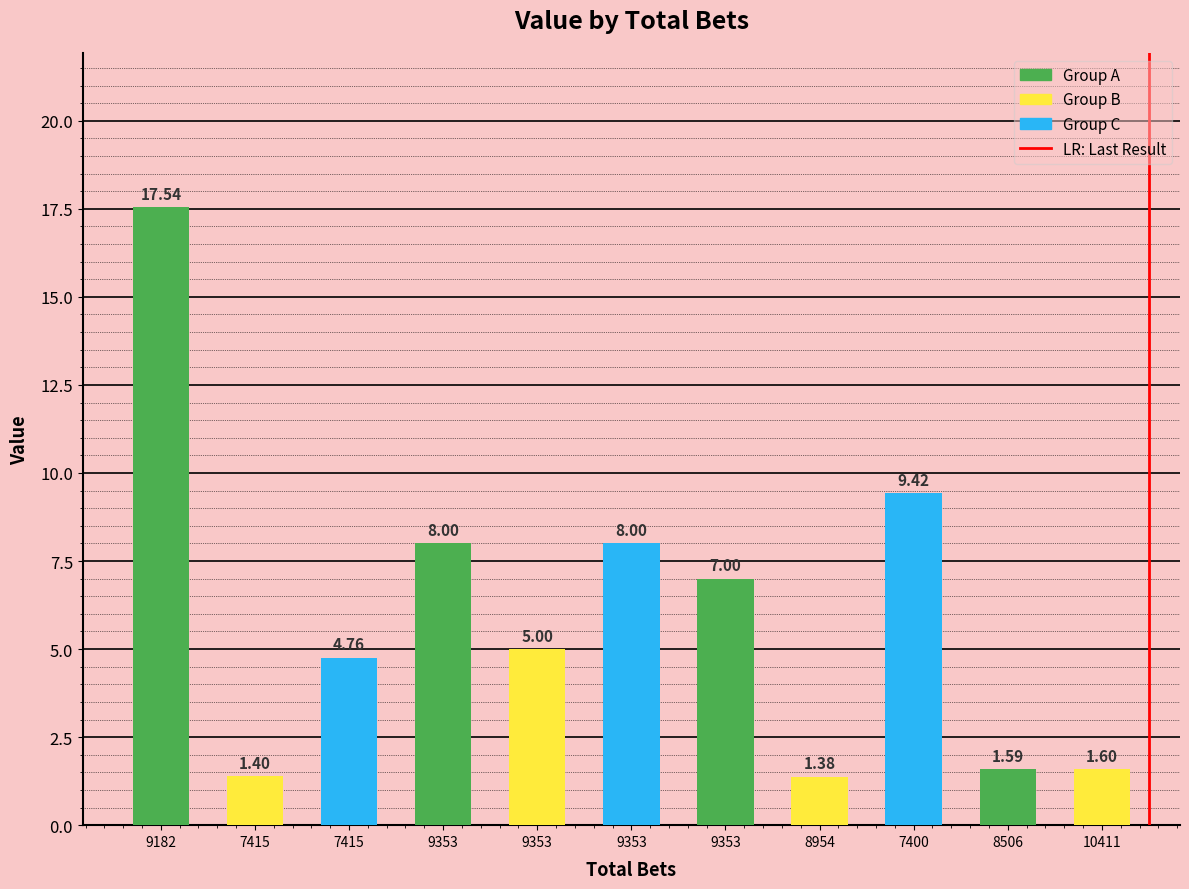

How many series are shown in this chart?

1